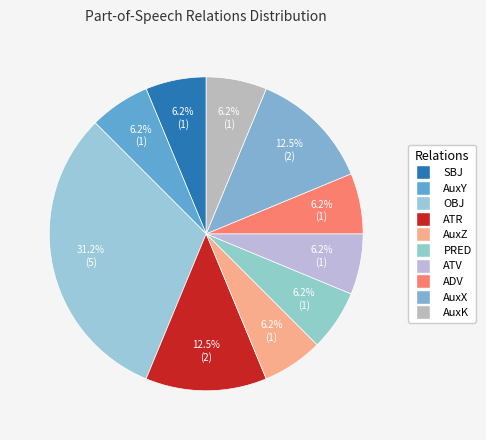

The OBJ slice represents 7% of the pie. True or false?

False